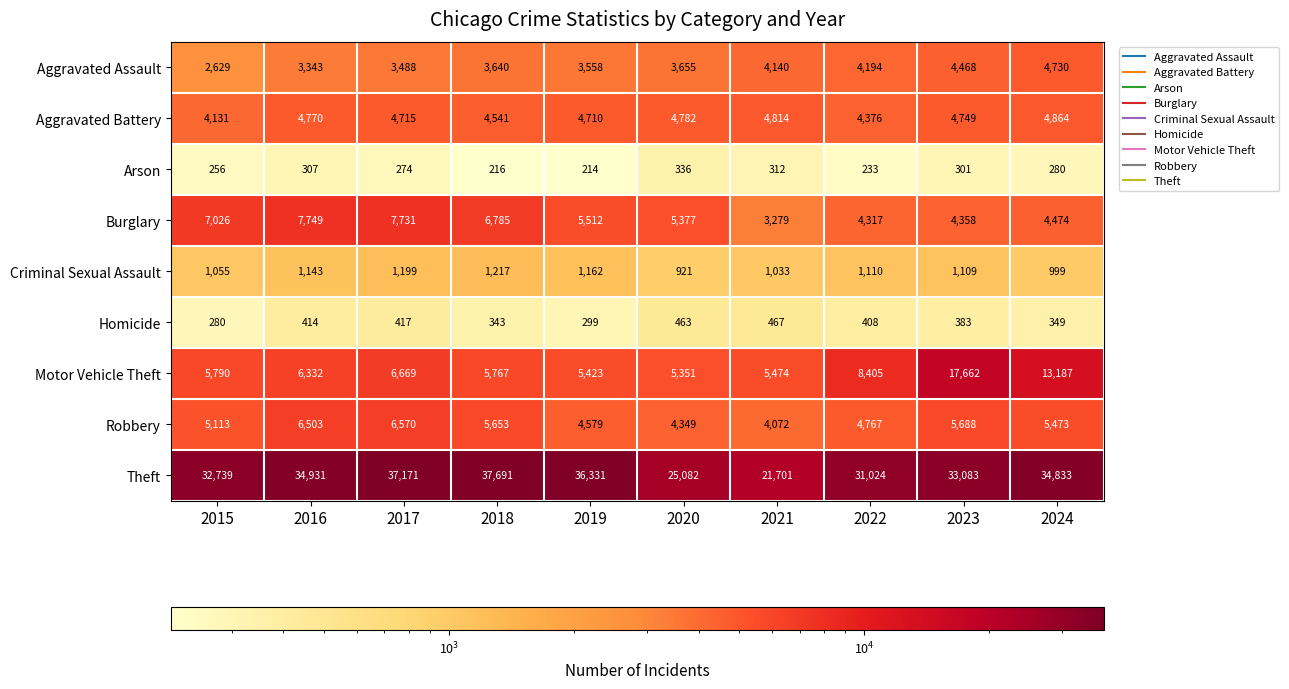

Between 2019 and 2022, which series saw the biggest shift?

Theft